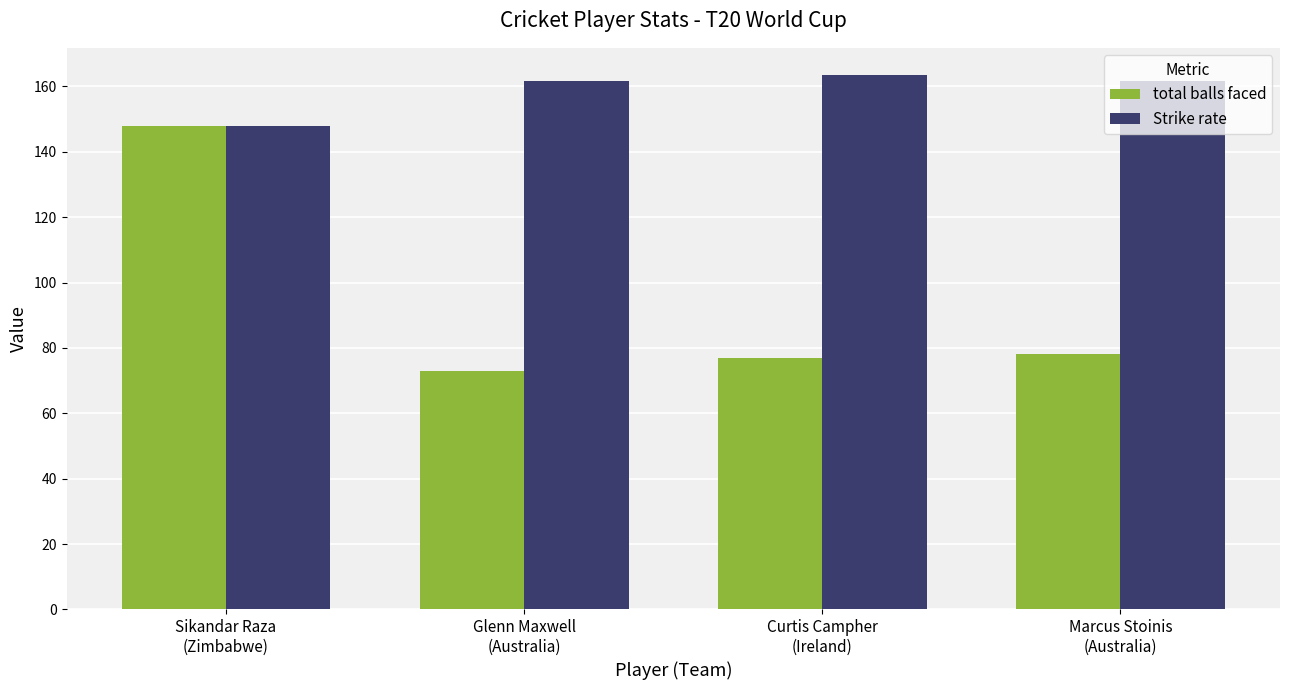

Read the Strike rate value at Curtis Campher
(Ireland).

163.6